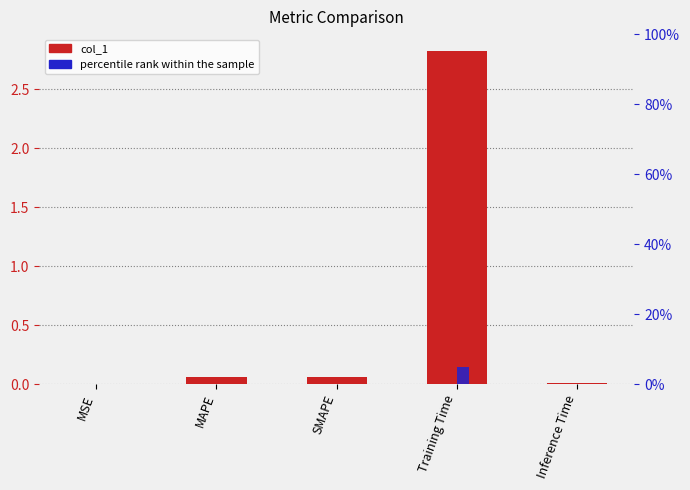

Which label corresponds to the largest value in the chart?

Training Time